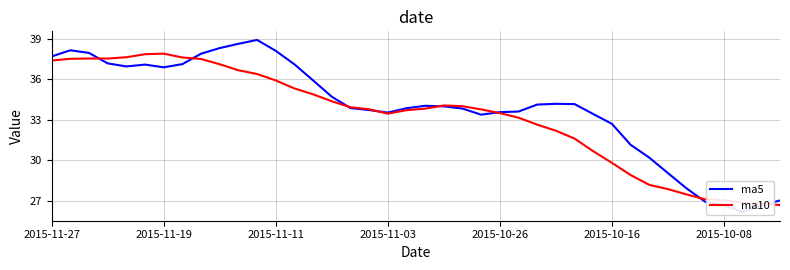

What is the difference between the highest and lowest values at 33?

1.2